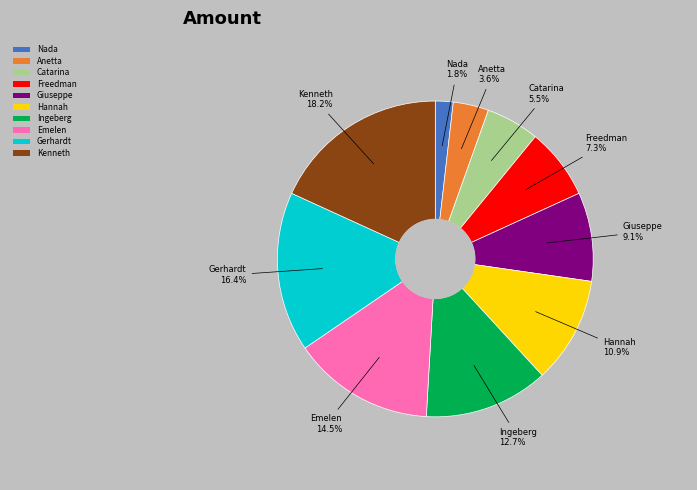

What is the ratio of the value at Catarina to the value at Gerhardt?

0.3